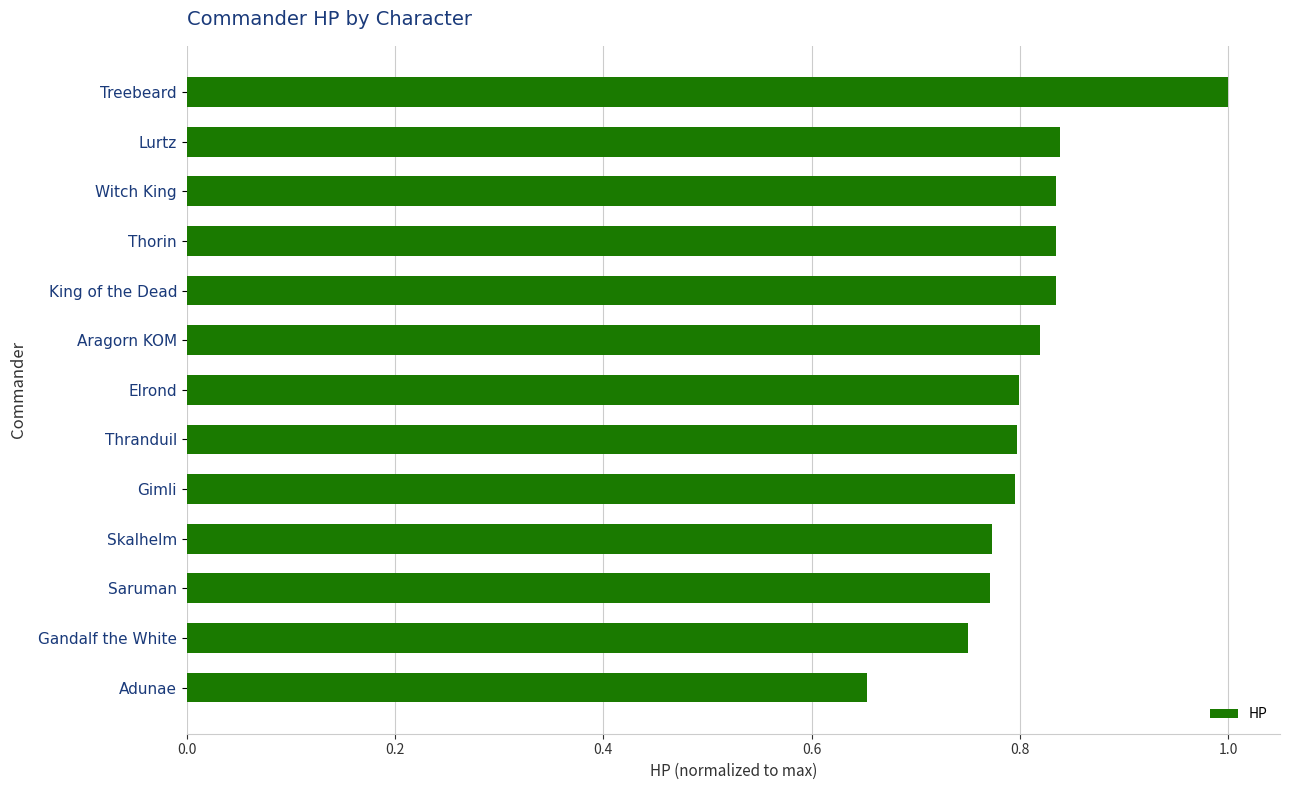

What is the sum of all values?

10.5